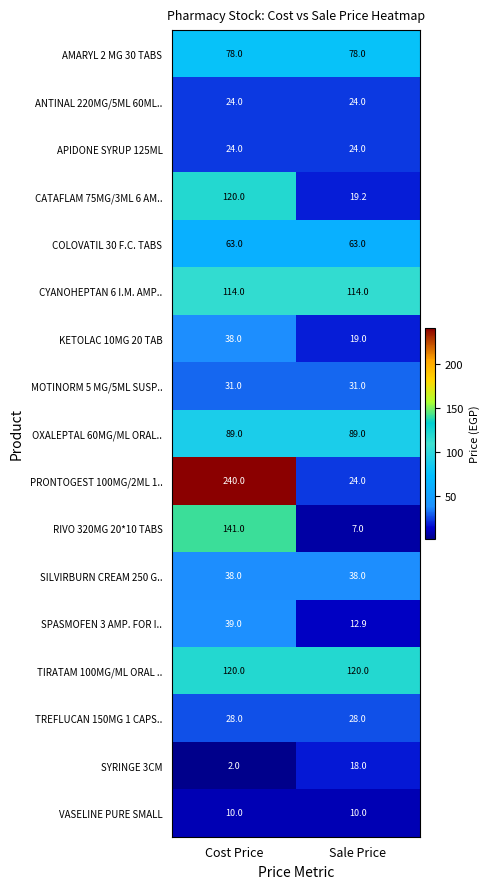

Is it true that CYANOHEPTAN 6 I.M. AMP.. equals 114.0 at Cost Price?

True